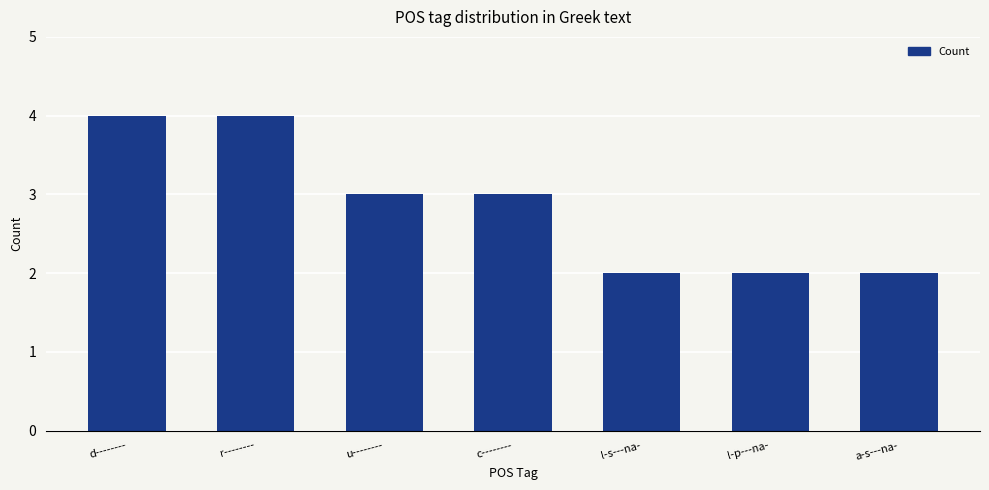

How many distinct data groups are displayed?

1